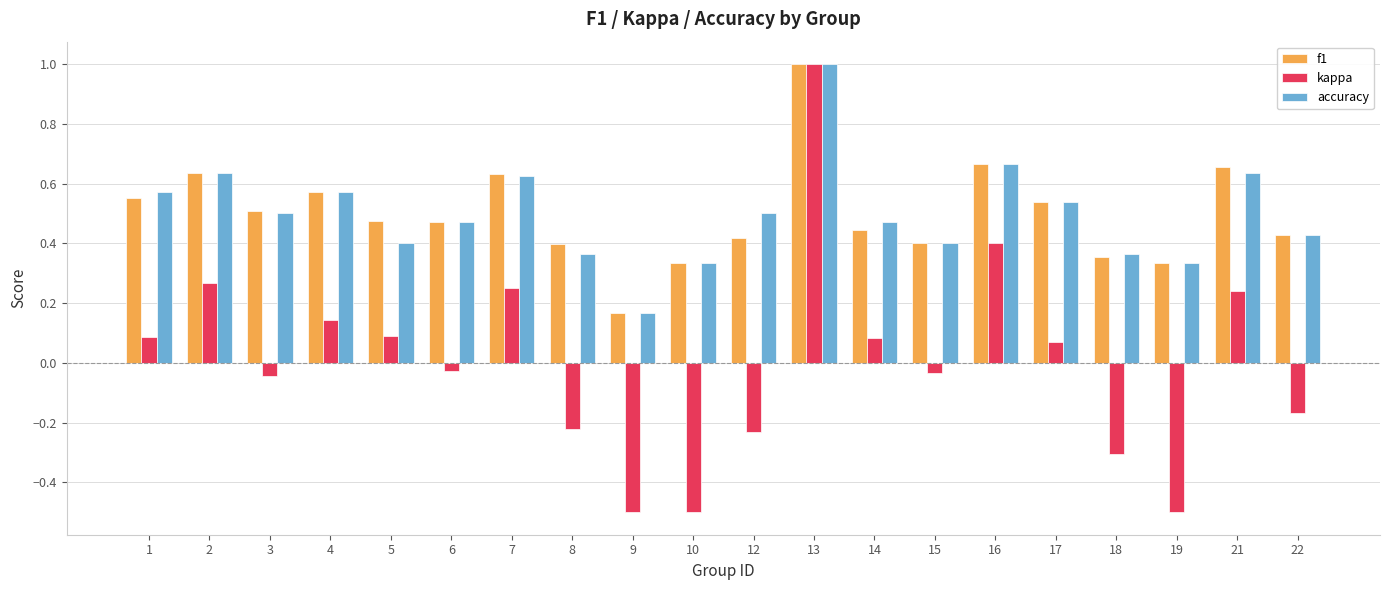

At which category is the sum across all series the highest?

13